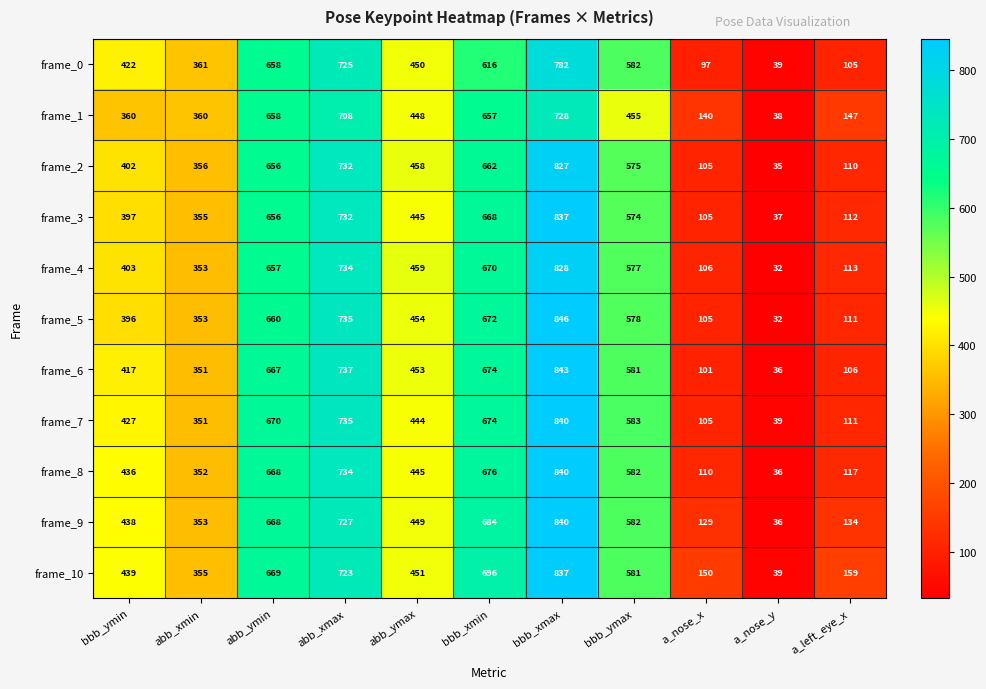

Where does the frame_9 series first go above 449?

abb_ymin